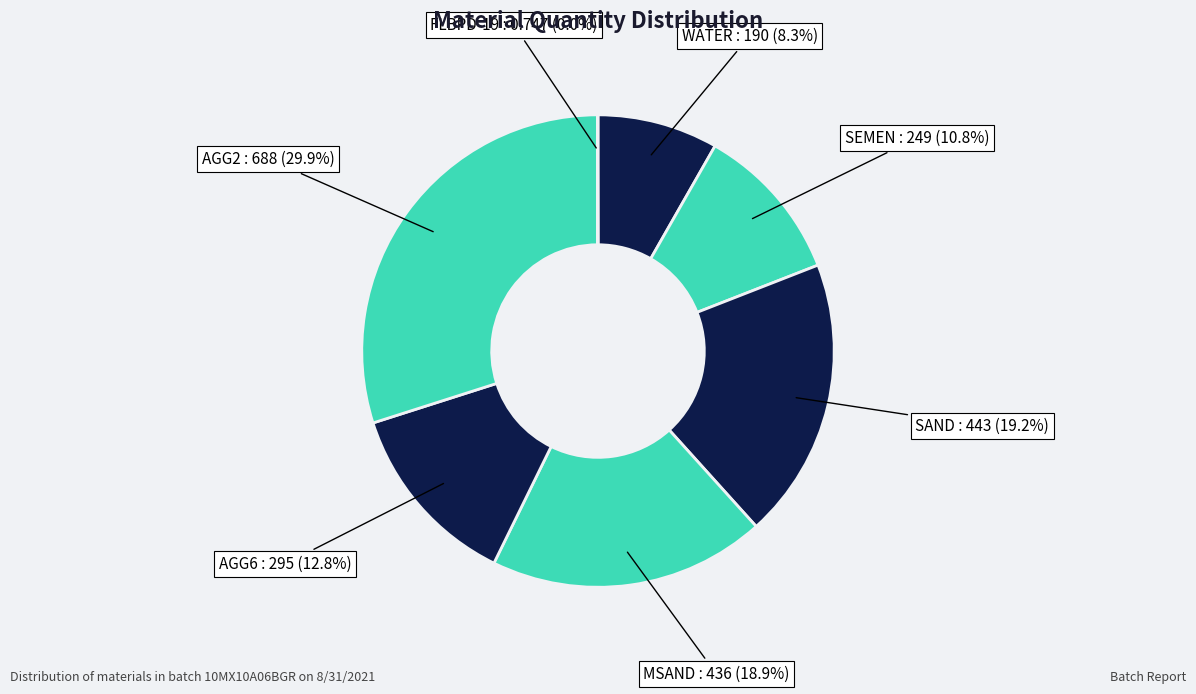

What is the ratio of the value at SAND to the value at MSAND?

1.0